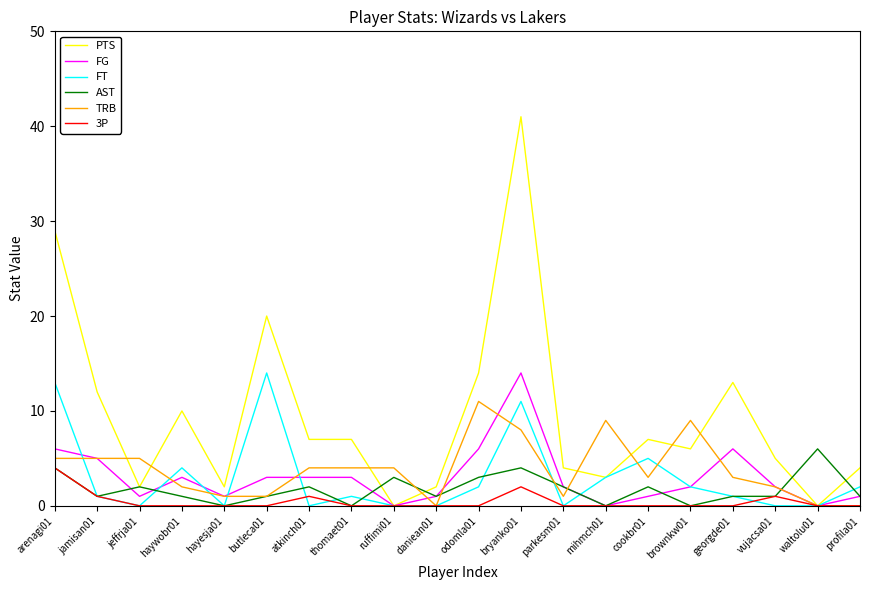

What is the total value across all series at bryanko01?

80